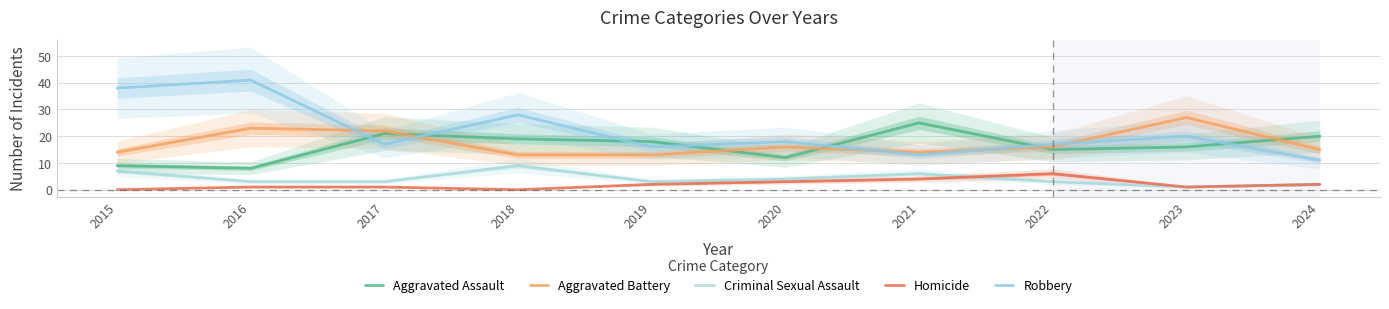

Which series changed the most between 2015 and 2020?

Robbery